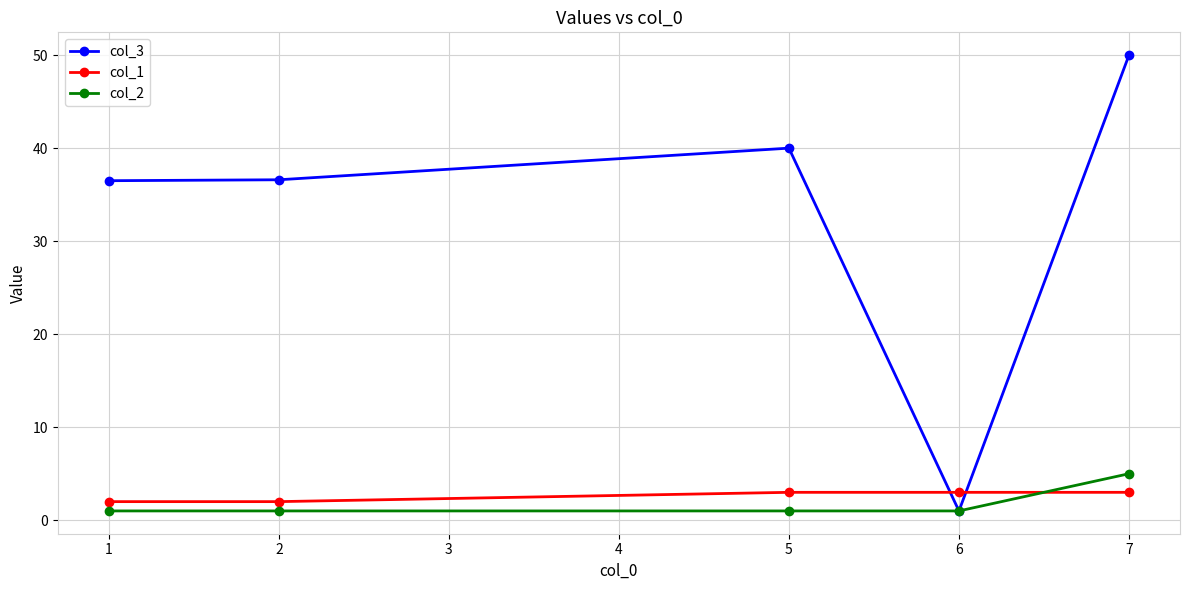

Which series has the largest range (max minus min)?

col_3